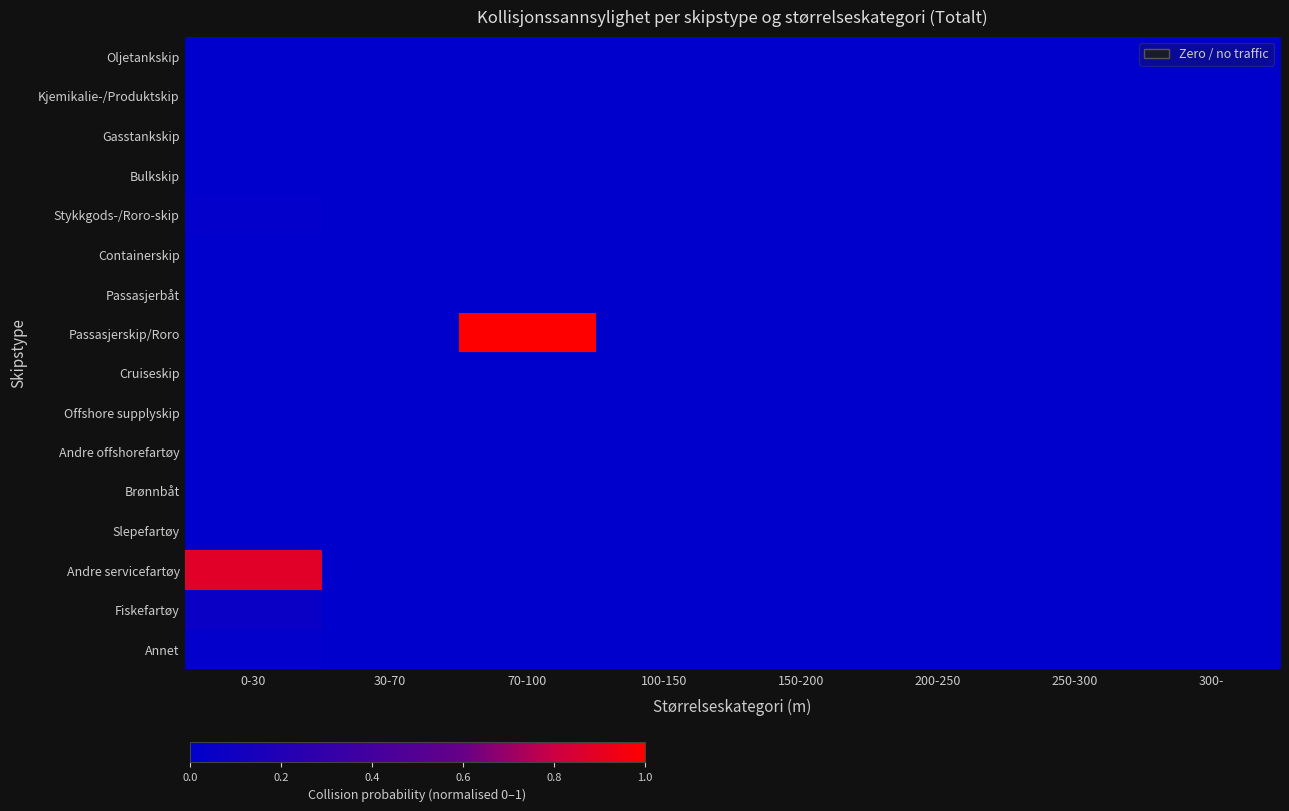

Which series has the widest spread of values?

Passasjerskip/Roro